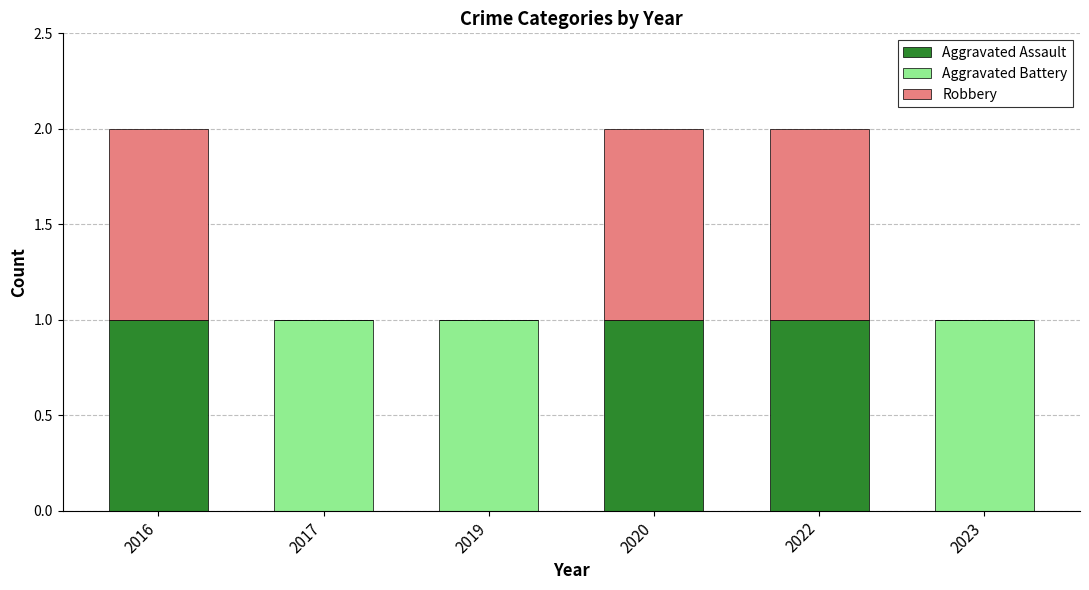

What are all the series names shown in the legend?

Aggravated Assault, Aggravated Battery, Robbery